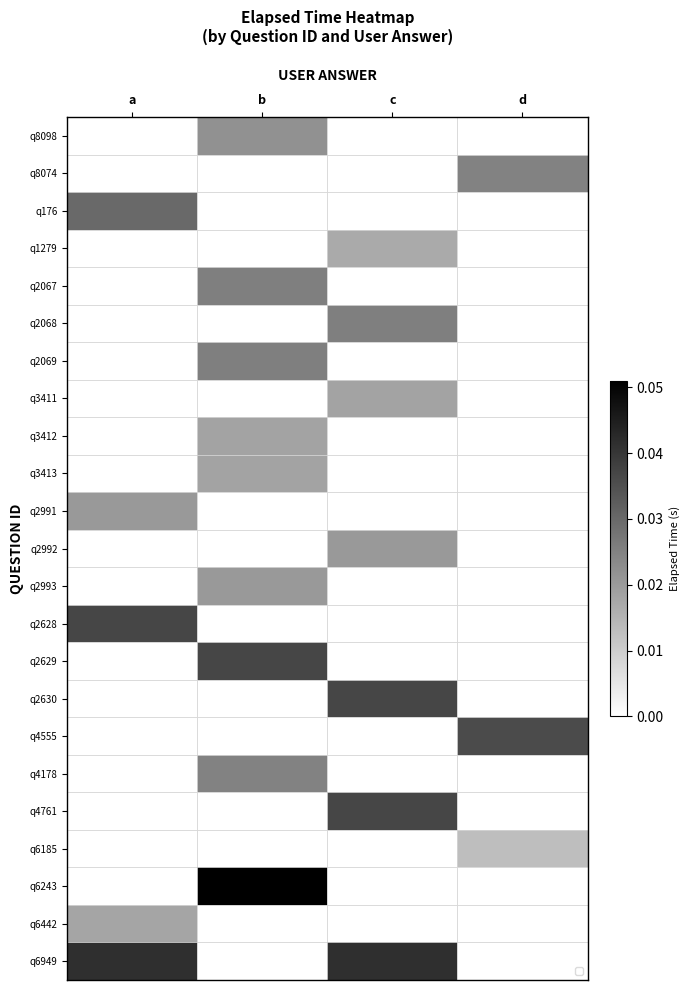

Reading left to right, what are all the values shown in this chart?

q8098: a=0.0	b=0.4	c=0.0	d=0.0
q8074: a=0.0	b=0.0	c=0.0	d=0.5
q176: a=0.6	b=0.0	c=0.0	d=0.0
q1279: a=0.0	b=0.0	c=0.3	d=0.0
q2067: a=0.0	b=0.5	c=0.0	d=0.0
q2068: a=0.0	b=0.0	c=0.5	d=0.0
q2069: a=0.0	b=0.5	c=0.0	d=0.0
q3411: a=0.0	b=0.0	c=0.4	d=0.0
q3412: a=0.0	b=0.4	c=0.0	d=0.0
q3413: a=0.0	b=0.4	c=0.0	d=0.0
q2991: a=0.4	b=0.0	c=0.0	d=0.0
q2992: a=0.0	b=0.0	c=0.4	d=0.0
q2993: a=0.0	b=0.4	c=0.0	d=0.0
q2628: a=0.7	b=0.0	c=0.0	d=0.0
q2629: a=0.0	b=0.7	c=0.0	d=0.0
q2630: a=0.0	b=0.0	c=0.7	d=0.0
q4555: a=0.0	b=0.0	c=0.0	d=0.7
q4178: a=0.0	b=0.5	c=0.0	d=0.0
q4761: a=0.0	b=0.0	c=0.7	d=0.0
q6185: a=0.0	b=0.0	c=0.0	d=0.3
q6243: a=0.0	b=1.0	c=0.0	d=0.0
q6442: a=0.4	b=0.0	c=0.0	d=0.0
q6949: a=0.8	b=0.0	c=0.8	d=0.0